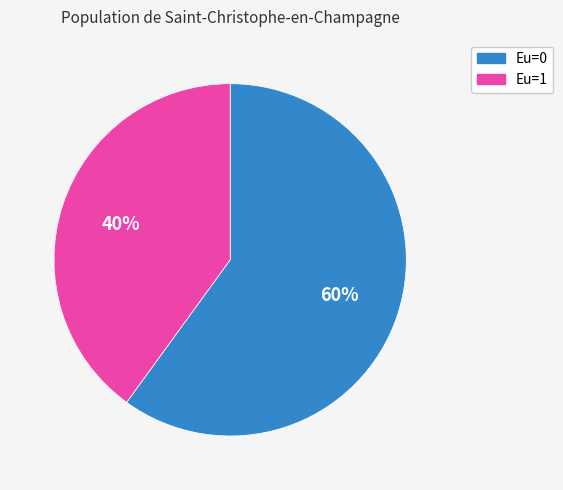

Combined, do Eu=1 and Eu=0 account for over 50%?

Yes